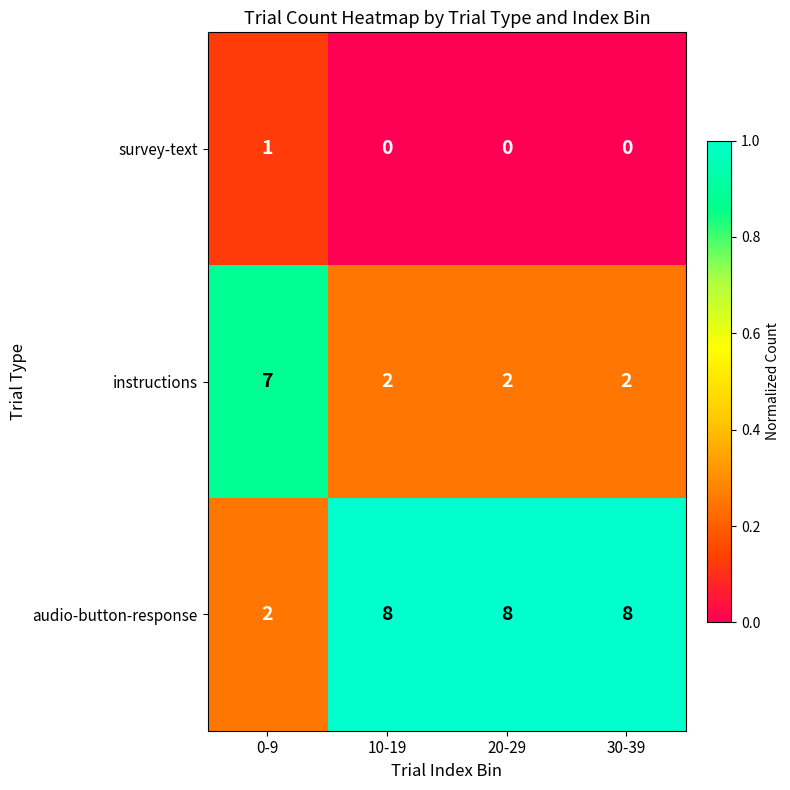

What value does the audio-button-response series have at 10-19?

8